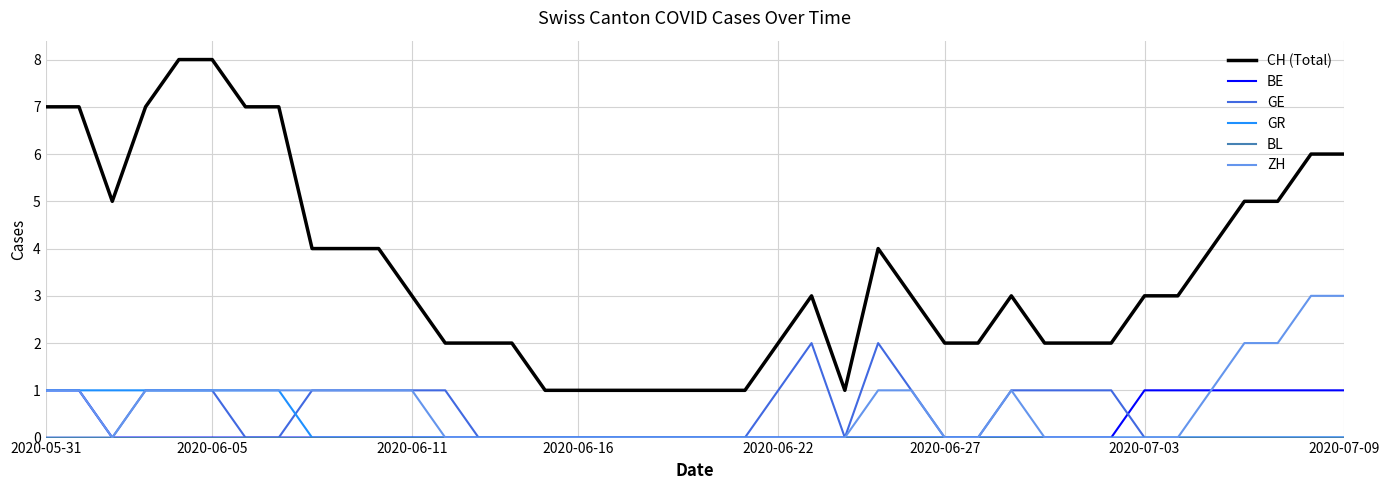

True or false: ZH and CH (Total) intersect in this chart.

False